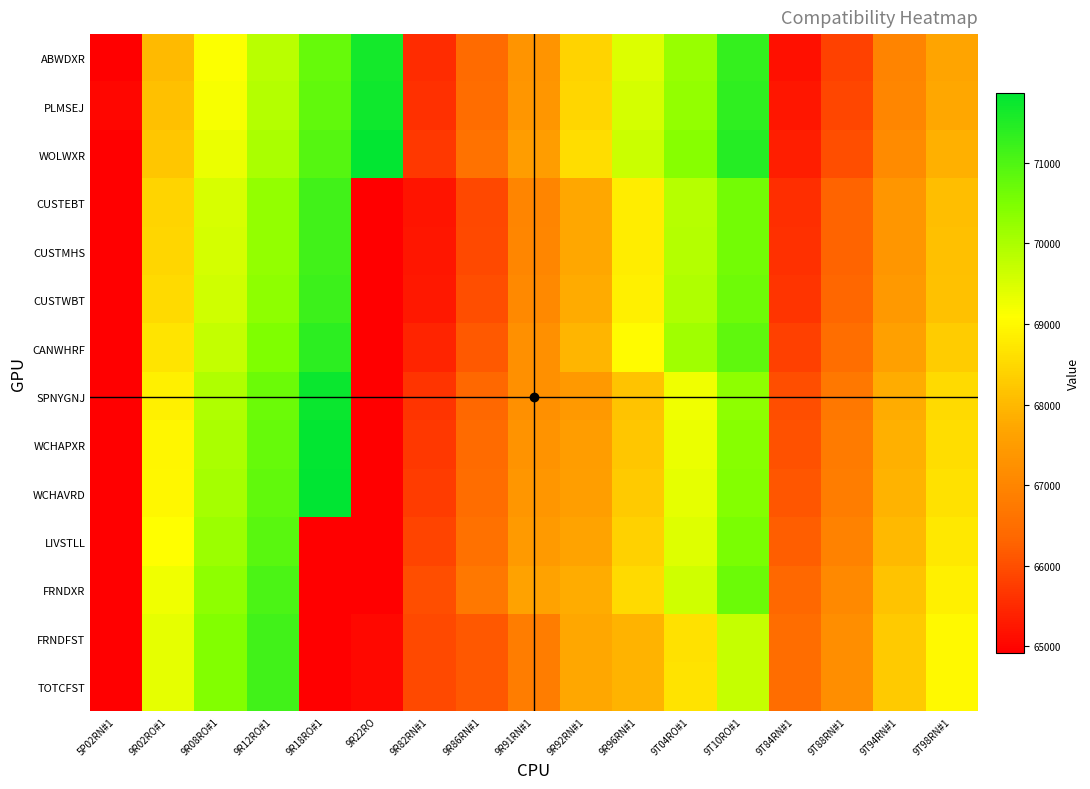

Reading left to right, list all the values displayed in this chart.

ABWDXR: 5P02RN#1=64920	9R02RO#1=68040	9R08RO#1=69120	9R12RO#1=69840	9R18RO#1=70740	9R22RO=71640	9R82RN#1=65520	9R86RN#1=66420	9R91RN#1=67320	9R92RN#1=68400	9R96RN#1=69480	9T04RO#1=70200	9T10RO#1=71280	9T84RN#1=65160	9T88RN#1=65820	9T94RN#1=66960	9T98RN#1=67680
PLMSEJ: 5P02RN#1=65010	9R02RO#1=68100	9R08RO#1=69180	9R12RO#1=69900	9R18RO#1=70800	9R22RO=71700	9R82RN#1=65580	9R86RN#1=66480	9R91RN#1=67380	9R92RN#1=68460	9R96RN#1=69540	9T04RO#1=70260	9T10RO#1=71340	9T84RN#1=65220	9T88RN#1=65880	9T94RN#1=67020	9T98RN#1=67740
WOLWXR: 5P02RN#1=64920	9R02RO#1=68220	9R08RO#1=69300	9R12RO#1=70020	9R18RO#1=70920	9R22RO=71820	9R82RN#1=65700	9R86RN#1=66600	9R91RN#1=67500	9R92RN#1=68580	9R96RN#1=69660	9T04RO#1=70380	9T10RO#1=71460	9T84RN#1=65340	9T88RN#1=66000	9T94RN#1=67140	9T98RN#1=67860
CUSTEBT: 5P02RN#1=64920	9R02RO#1=68444	9R08RO#1=69524	9R12RO#1=70244	9R18RO#1=71144	9R22RO=64920	9R82RN#1=65204	9R86RN#1=65924	9R91RN#1=67004	9R92RN#1=67724	9R96RN#1=68804	9T04RO#1=69884	9T10RO#1=70604	9T84RN#1=65564	9T88RN#1=66284	9T94RN#1=67364	9T98RN#1=68084
CUSTMHS: 5P02RN#1=64920	9R02RO#1=68460	9R08RO#1=69540	9R12RO#1=70260	9R18RO#1=71160	9R22RO=64920	9R82RN#1=65220	9R86RN#1=65940	9R91RN#1=67020	9R92RN#1=67740	9R96RN#1=68820	9T04RO#1=69900	9T10RO#1=70620	9T84RN#1=65580	9T88RN#1=66300	9T94RN#1=67380	9T98RN#1=68100
CUSTWBT: 5P02RN#1=64920	9R02RO#1=68510	9R08RO#1=69590	9R12RO#1=70310	9R18RO#1=71210	9R22RO=64920	9R82RN#1=65270	9R86RN#1=65990	9R91RN#1=67070	9R92RN#1=67790	9R96RN#1=68870	9T04RO#1=69950	9T10RO#1=70670	9T84RN#1=65630	9T88RN#1=66350	9T94RN#1=67430	9T98RN#1=68150
CANWHRF: 5P02RN#1=64920	9R02RO#1=68670	9R08RO#1=69750	9R12RO#1=70470	9R18RO#1=71370	9R22RO=64920	9R82RN#1=65430	9R86RN#1=66150	9R91RN#1=67230	9R92RN#1=67950	9R96RN#1=69030	9T04RO#1=70110	9T10RO#1=70830	9T84RN#1=65790	9T88RN#1=66510	9T94RN#1=67590	9T98RN#1=68310
SPNYGNJ: 5P02RN#1=64920	9R02RO#1=68880	9R08RO#1=69960	9R12RO#1=70680	9R18RO#1=71760	9R22RO=64920	9R82RN#1=65640	9R86RN#1=66360	9R91RN#1=67230	9R92RN#1=67440	9R96RN#1=68160	9T04RO#1=69240	9T10RO#1=70320	9T84RN#1=66000	9T88RN#1=66720	9T94RN#1=67800	9T98RN#1=68520
WCHAPXR: 5P02RN#1=64920	9R02RO#1=68940	9R08RO#1=70020	9R12RO#1=70740	9R18RO#1=71820	9R22RO=64920	9R82RN#1=65700	9R86RN#1=66420	9R91RN#1=67290	9R92RN#1=67500	9R96RN#1=68220	9T04RO#1=69300	9T10RO#1=70380	9T84RN#1=66060	9T88RN#1=66780	9T94RN#1=67860	9T98RN#1=68580
WCHAVRD: 5P02RN#1=64920	9R02RO#1=68990	9R08RO#1=70070	9R12RO#1=70790	9R18RO#1=71870	9R22RO=64920	9R82RN#1=65750	9R86RN#1=66470	9R91RN#1=67370	9R92RN#1=67550	9R96RN#1=68270	9T04RO#1=69350	9T10RO#1=70430	9T84RN#1=66110	9T88RN#1=66830	9T94RN#1=67910	9T98RN#1=68630
LIVSTLL: 5P02RN#1=64920	9R02RO#1=69090	9R08RO#1=70170	9R12RO#1=70890	9R18RO#1=64920	9R22RO=64920	9R82RN#1=65850	9R86RN#1=66570	9R91RN#1=67470	9R92RN#1=67650	9R96RN#1=68370	9T04RO#1=69450	9T10RO#1=70530	9T84RN#1=66210	9T88RN#1=66930	9T94RN#1=68010	9T98RN#1=68730
FRNDXR: 5P02RN#1=64920	9R02RO#1=69240	9R08RO#1=70320	9R12RO#1=71040	9R18RO#1=64920	9R22RO=64920	9R82RN#1=66000	9R86RN#1=66720	9R91RN#1=67620	9R92RN#1=67800	9R96RN#1=68520	9T04RO#1=69600	9T10RO#1=70680	9T84RN#1=66360	9T88RN#1=67080	9T94RN#1=68160	9T98RN#1=68880
FRNDFST: 5P02RN#1=64920	9R02RO#1=69356	9R08RO#1=70436	9R12RO#1=71156	9R18RO#1=64920	9R22RO=65036	9R82RN#1=65936	9R86RN#1=66116	9R91RN#1=66836	9R92RN#1=67736	9R96RN#1=67916	9T04RO#1=68636	9T10RO#1=69716	9T84RN#1=66476	9T88RN#1=67196	9T94RN#1=68276	9T98RN#1=68996
TOTCFST: 5P02RN#1=64920	9R02RO#1=69360	9R08RO#1=70440	9R12RO#1=71160	9R18RO#1=64920	9R22RO=65040	9R82RN#1=65940	9R86RN#1=66120	9R91RN#1=66840	9R92RN#1=67740	9R96RN#1=67920	9T04RO#1=68640	9T10RO#1=69720	9T84RN#1=66480	9T88RN#1=67200	9T94RN#1=68280	9T98RN#1=69000